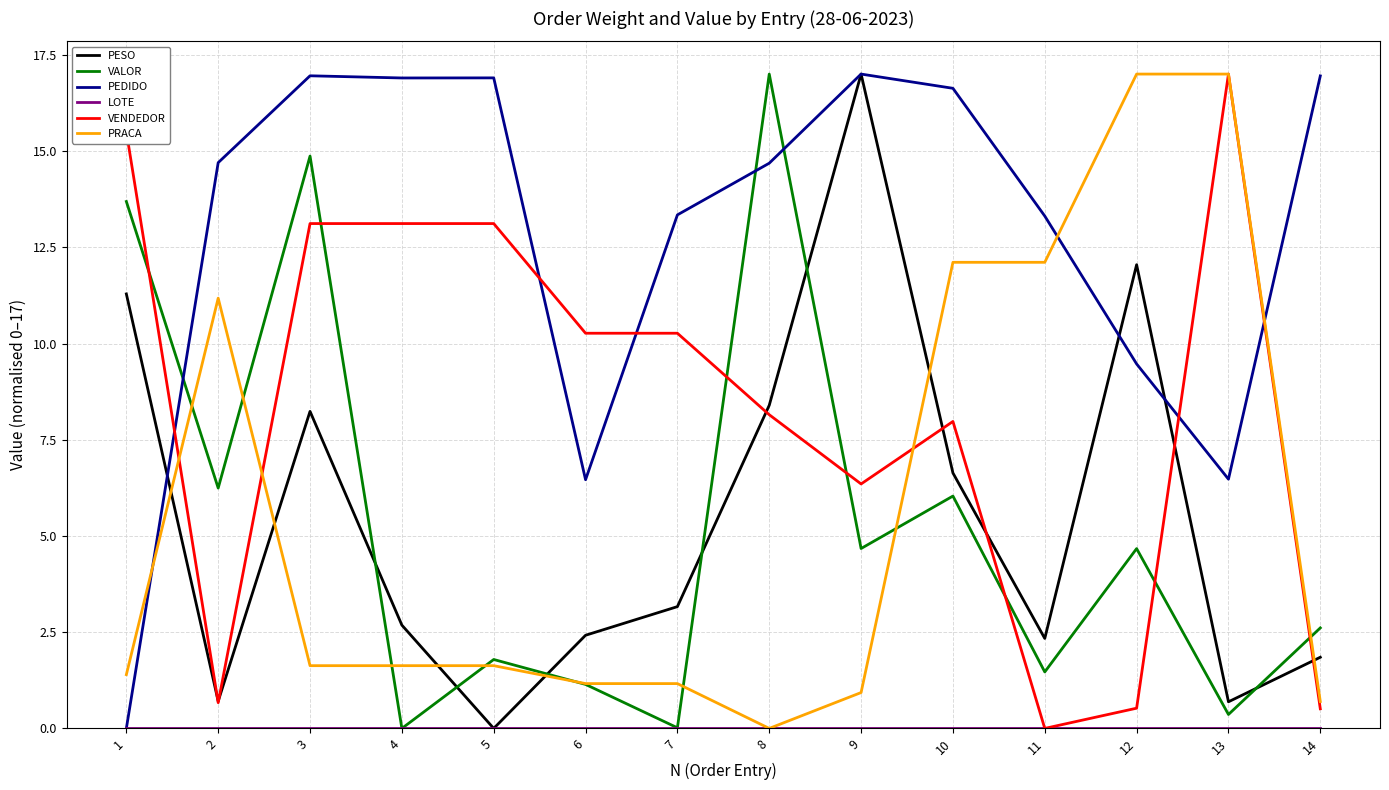

What is the spread (max minus min) of values at 4?

16.9